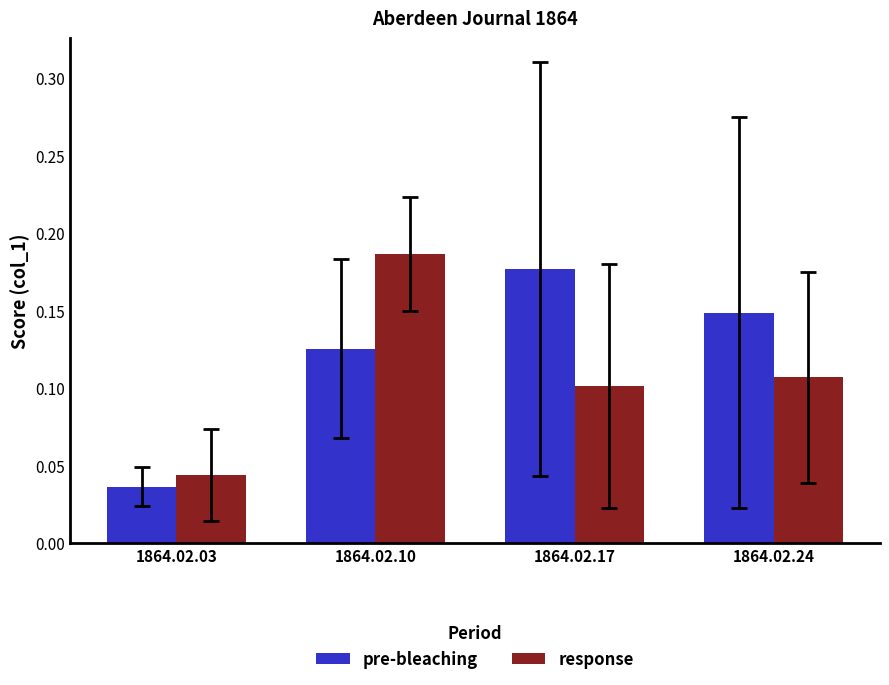

How many pre-bleaching values are between 0 and 1?

4